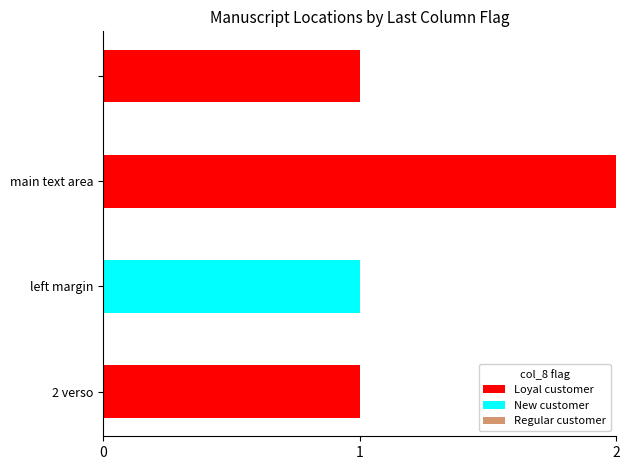

How many Loyal customer values are between 1 and 2?

3